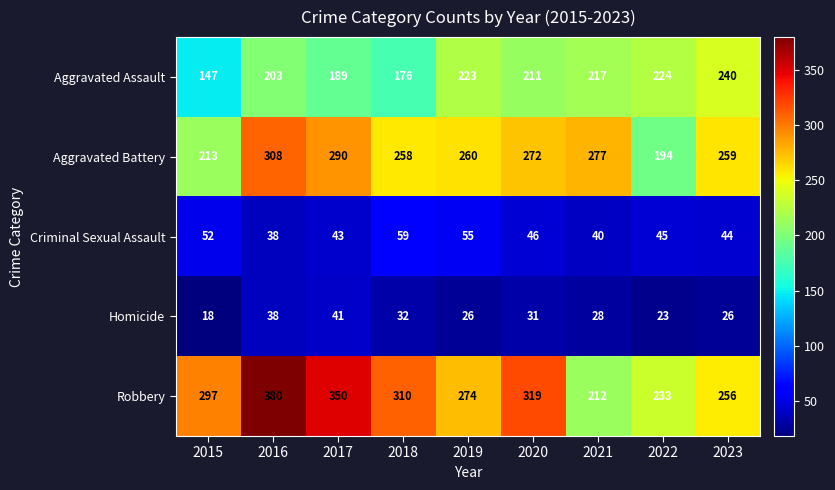

Rank the series by their maximum value, from highest to lowest.

Robbery, Aggravated Battery, Aggravated Assault, Criminal Sexual Assault, Homicide